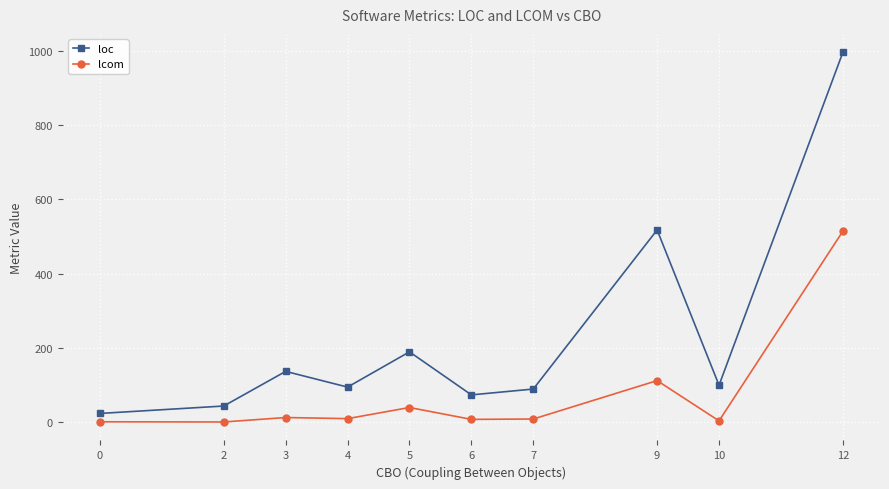

Is it true that lcom equals 7.0 at 6?

True